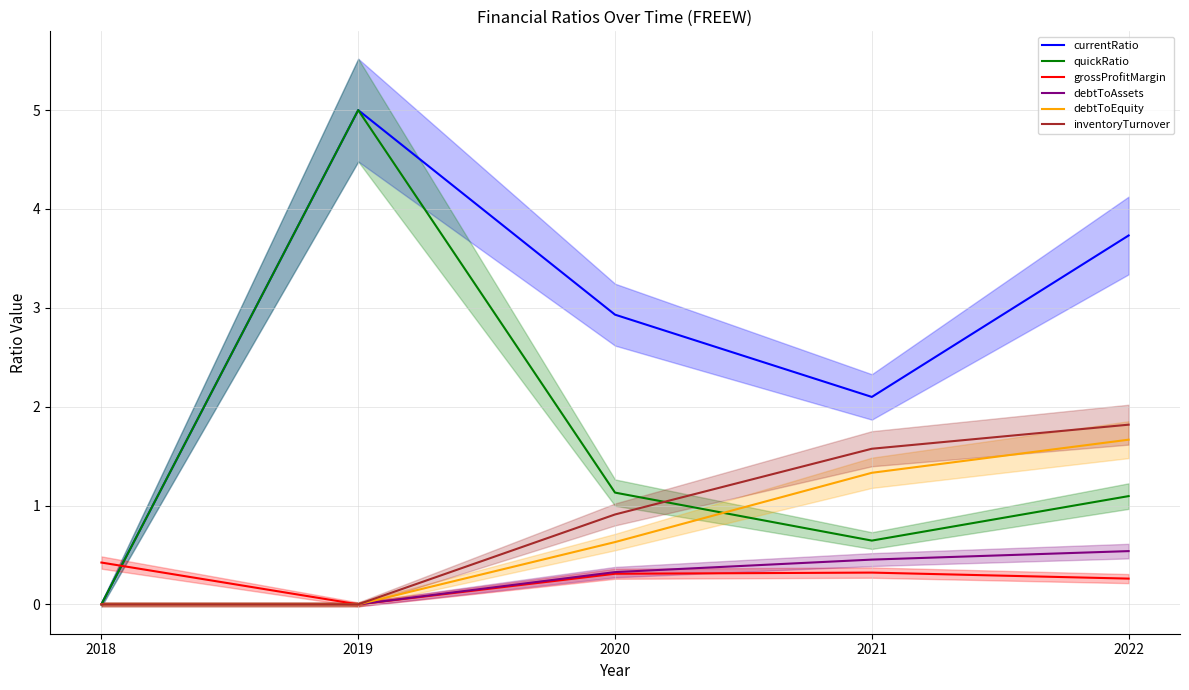

What is the difference between the debtToAssets values at 2022 and 2019?

0.5